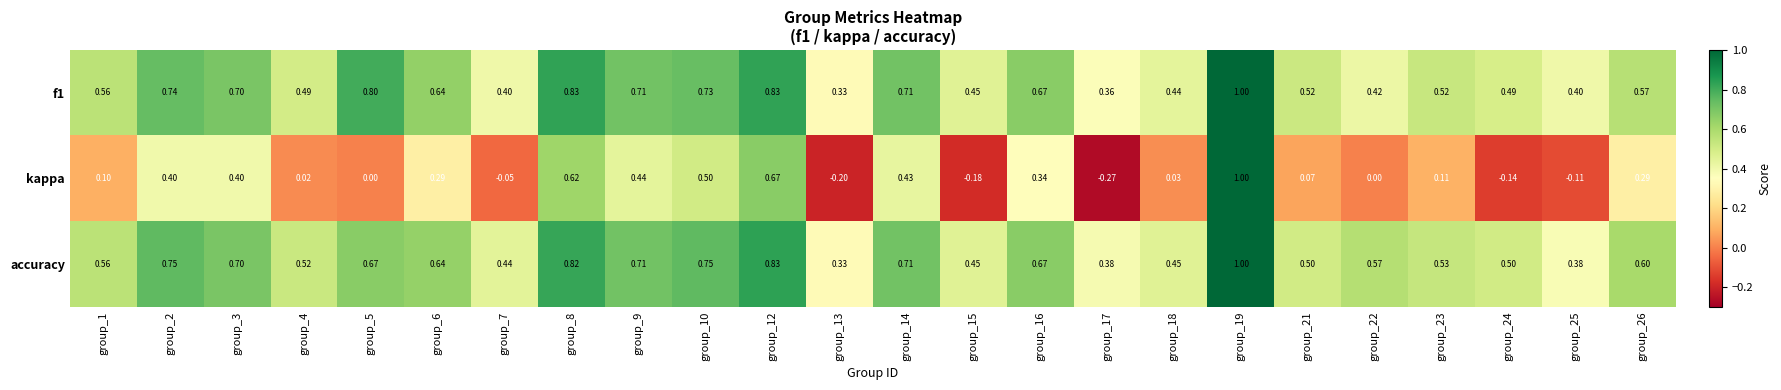

Which series has the largest range (max minus min)?

kappa